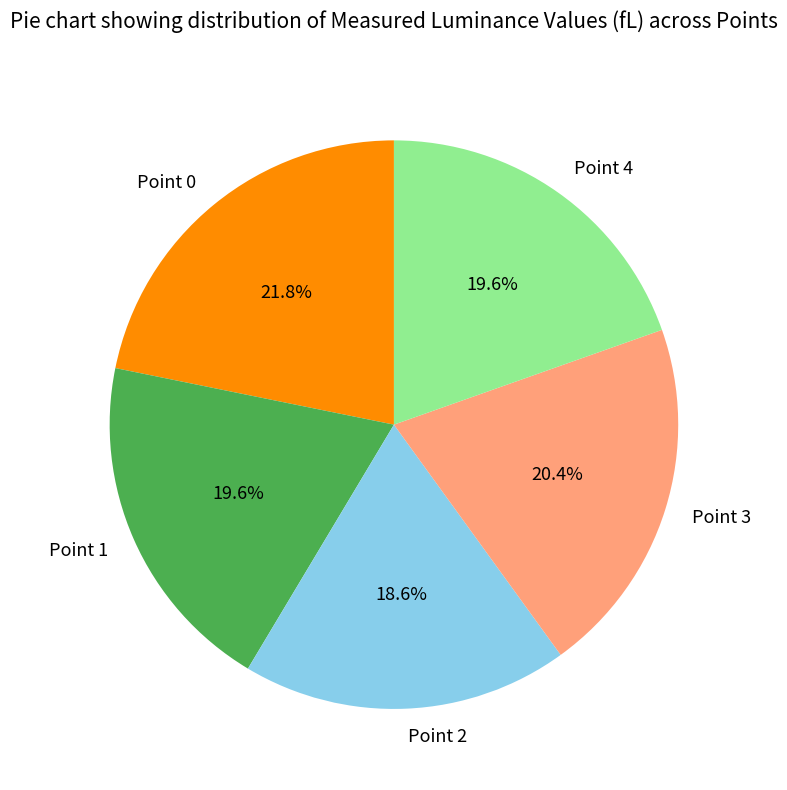

What is the largest slice in the pie chart?

Point 0